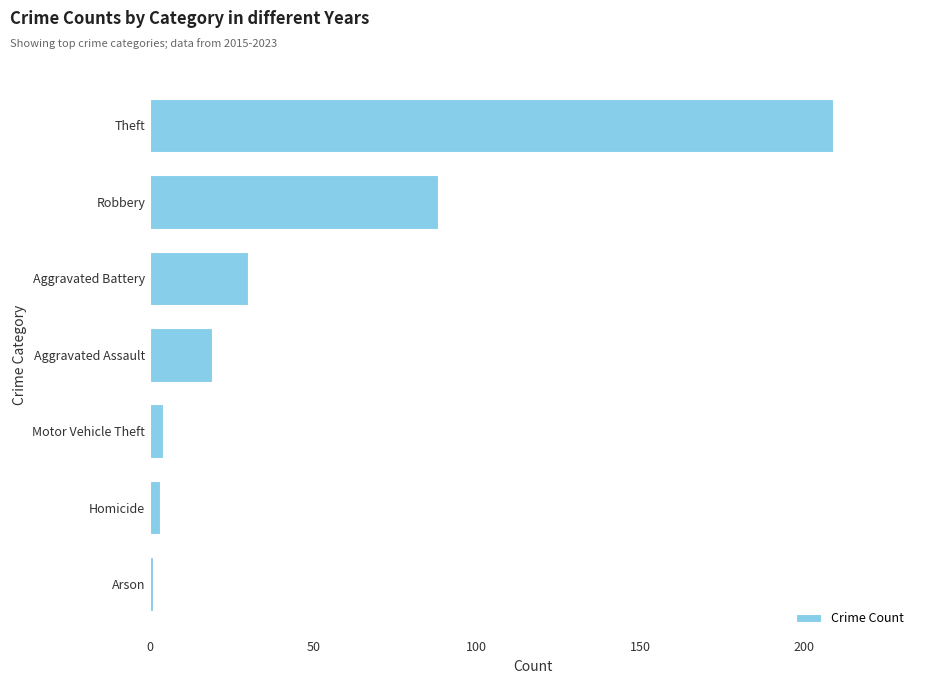

At which label is the value closest to 105?

Robbery